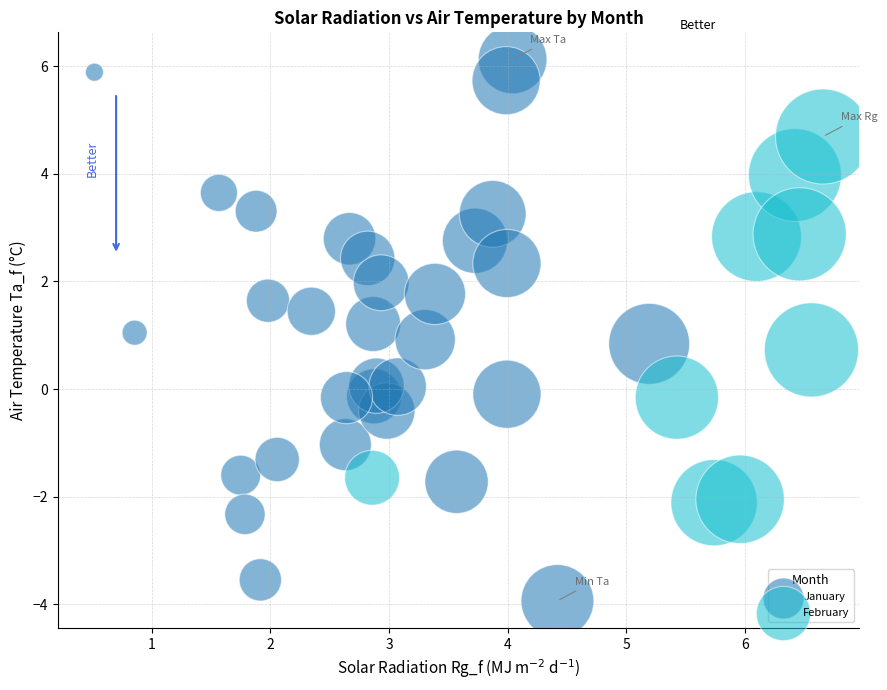

Which series contains the highest Y value?

January